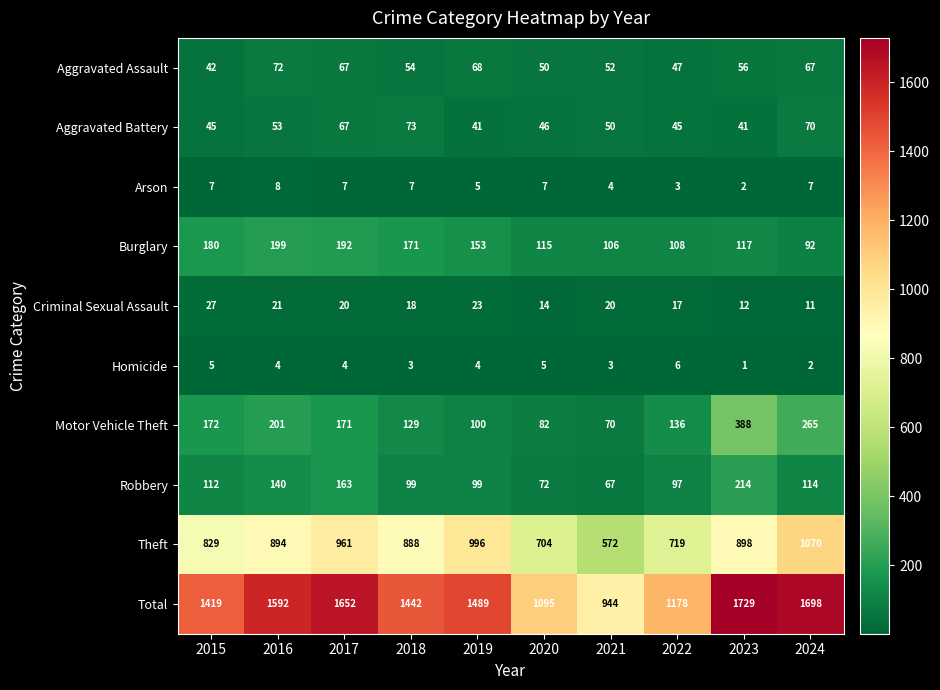

Which series changed the most between 2018 and 2023?

Total